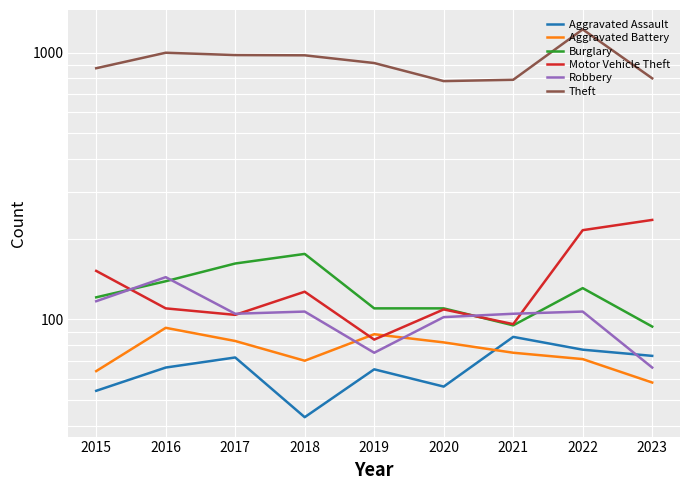

Which series changed the most between 2017 and 2020?

Theft